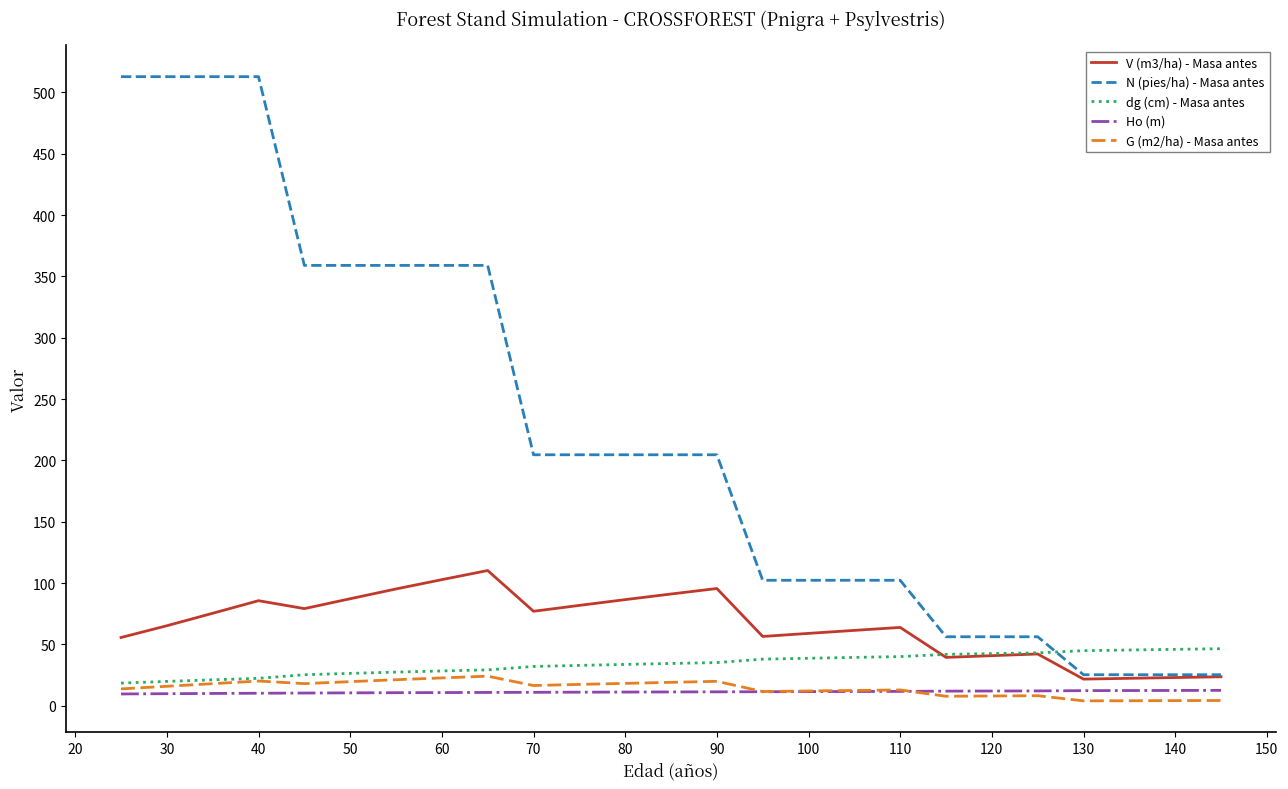

Which series has the largest total across all categories?

N (pies/ha) - Masa antes